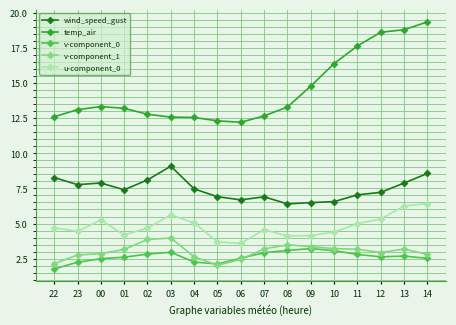

What is the difference between the v-component_1 values at 10 and 04?

0.6